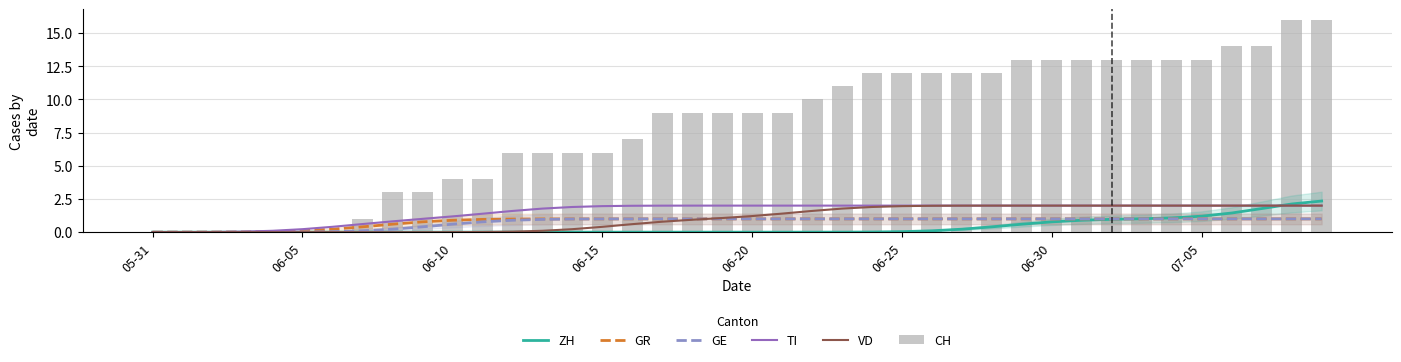

What is the highest value of the GE series?

1.0